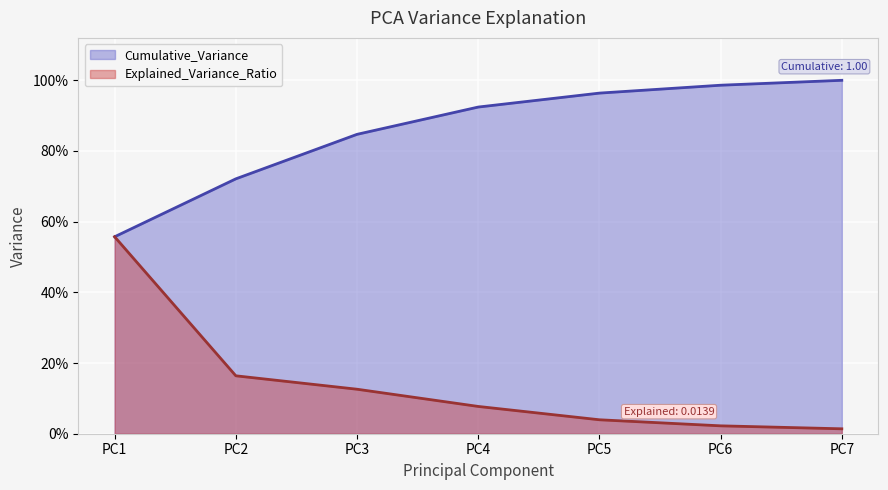

What is the difference between the highest and lowest values at PC7?

1.0